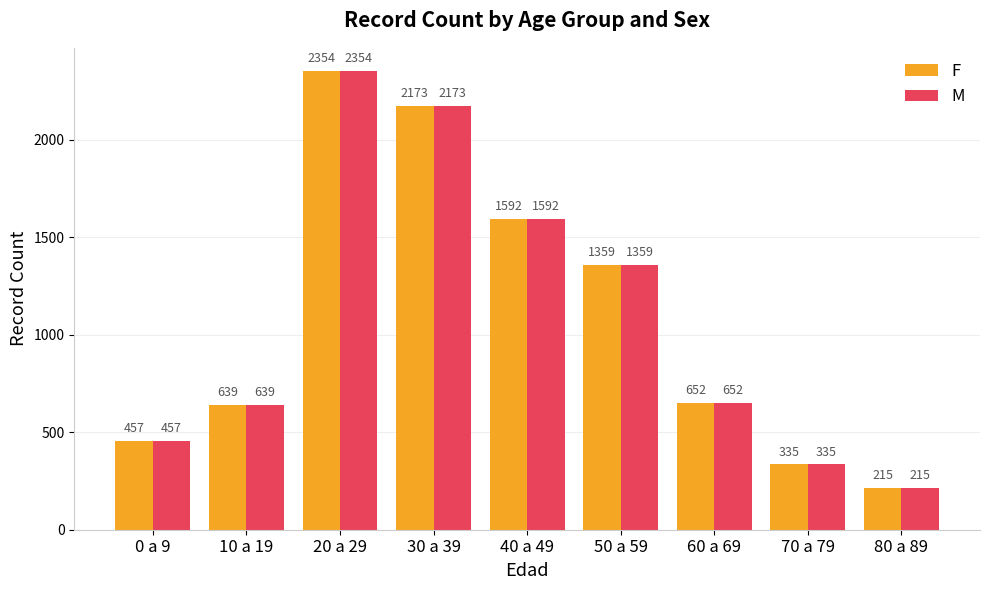

What are all the series names shown in the legend?

F, M